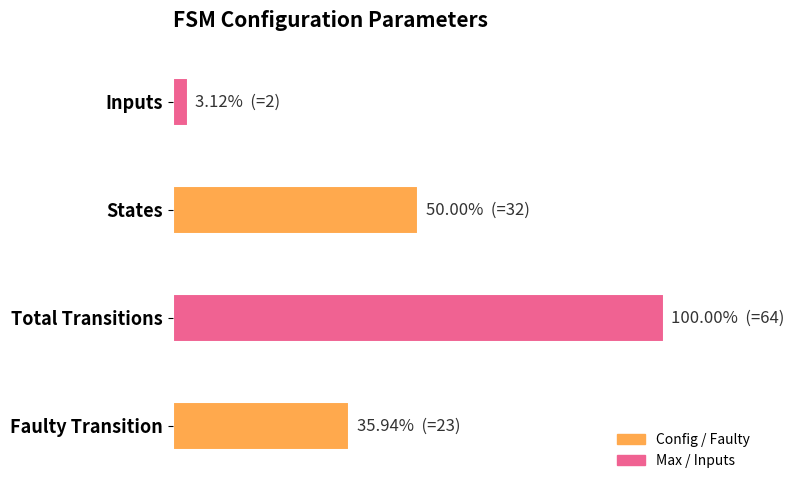

Are the bars horizontal?

Yes